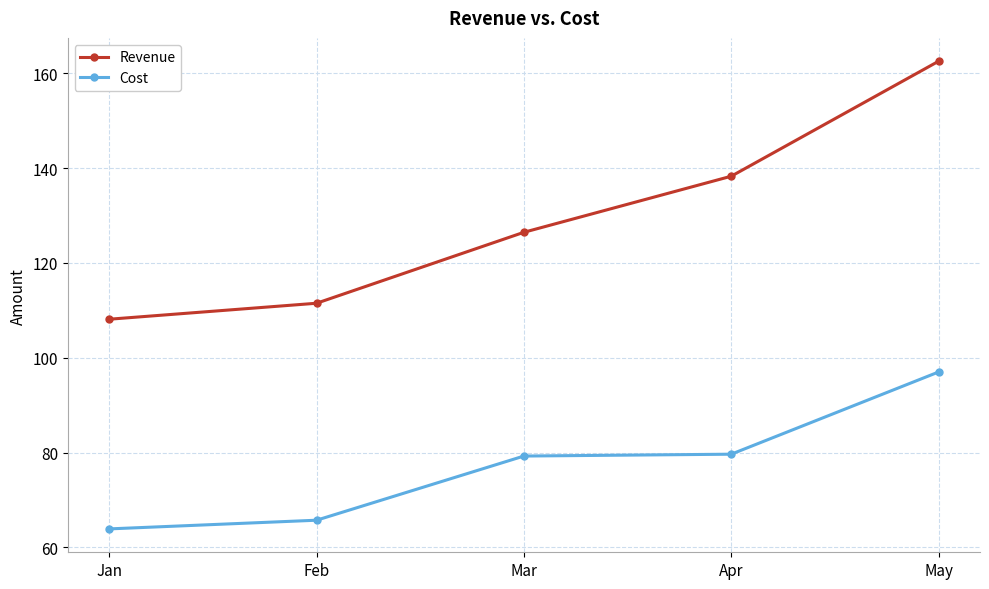

What is the maximum value shown in the chart?

162.5